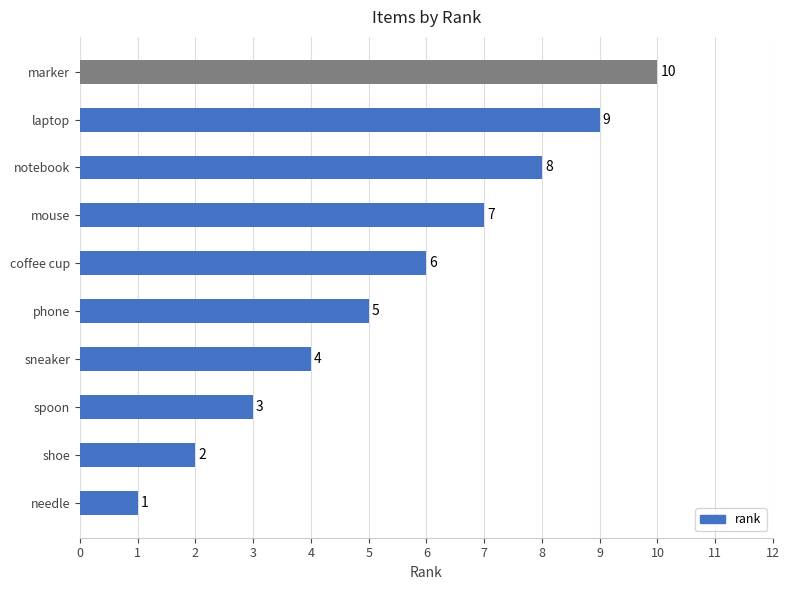

Which category has the highest value across all series?

marker